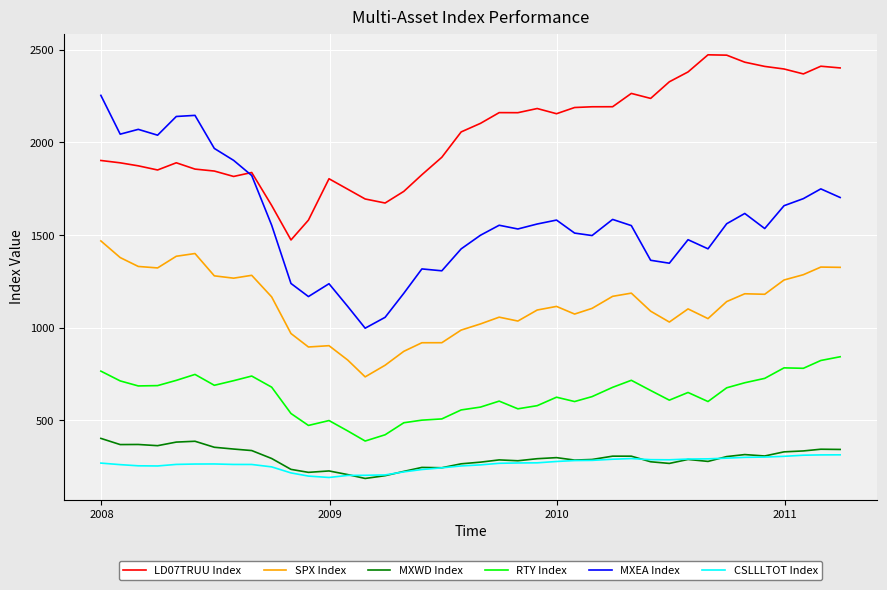

Does the chart have visible grid lines?

Yes